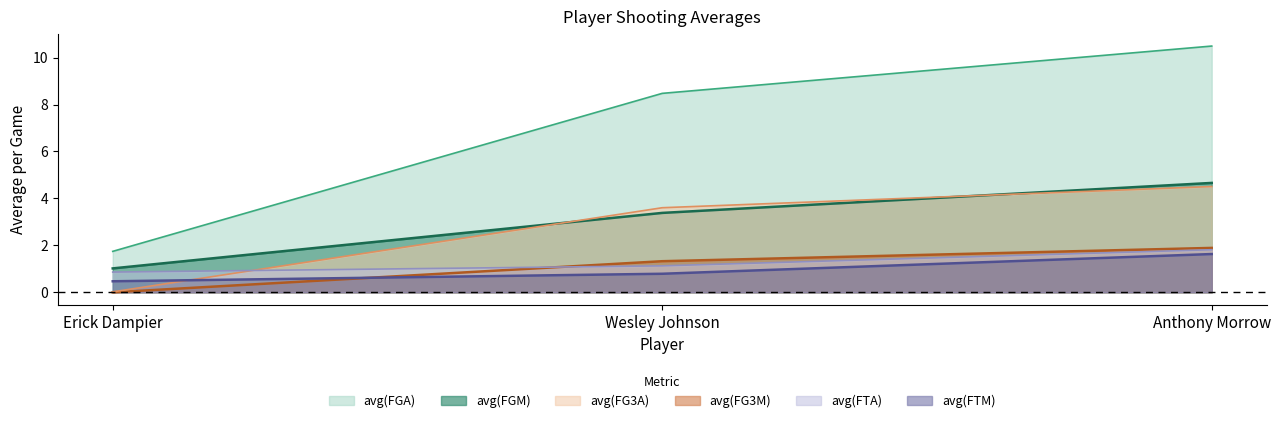

What is the greatest value displayed?

10.5